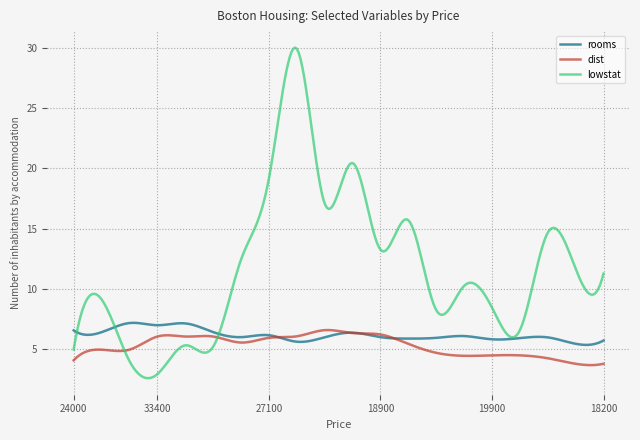

Which series has the largest total across all categories?

lowstat